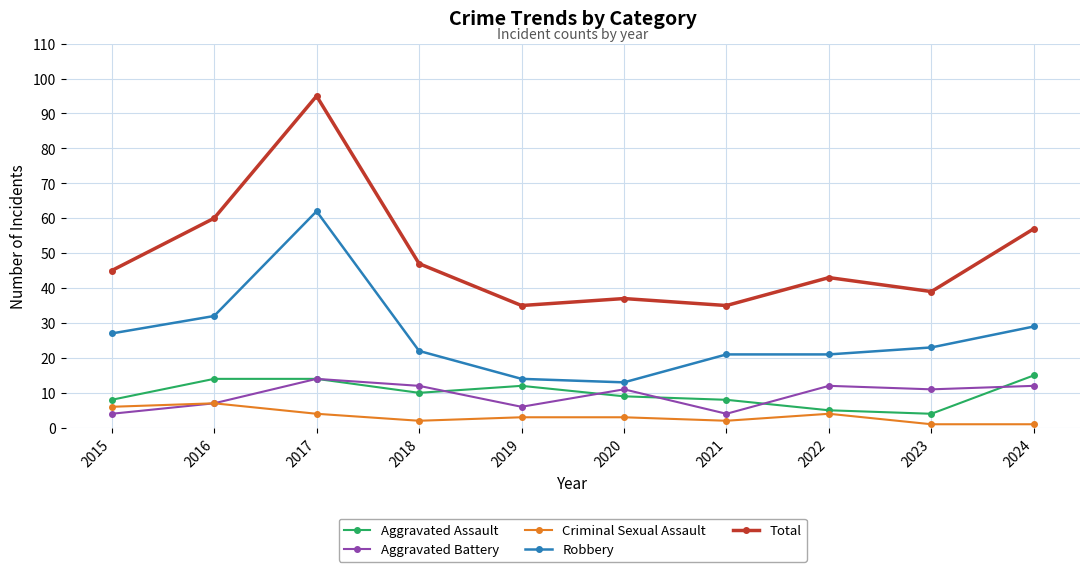

At which label is Total closest to 65?

2016